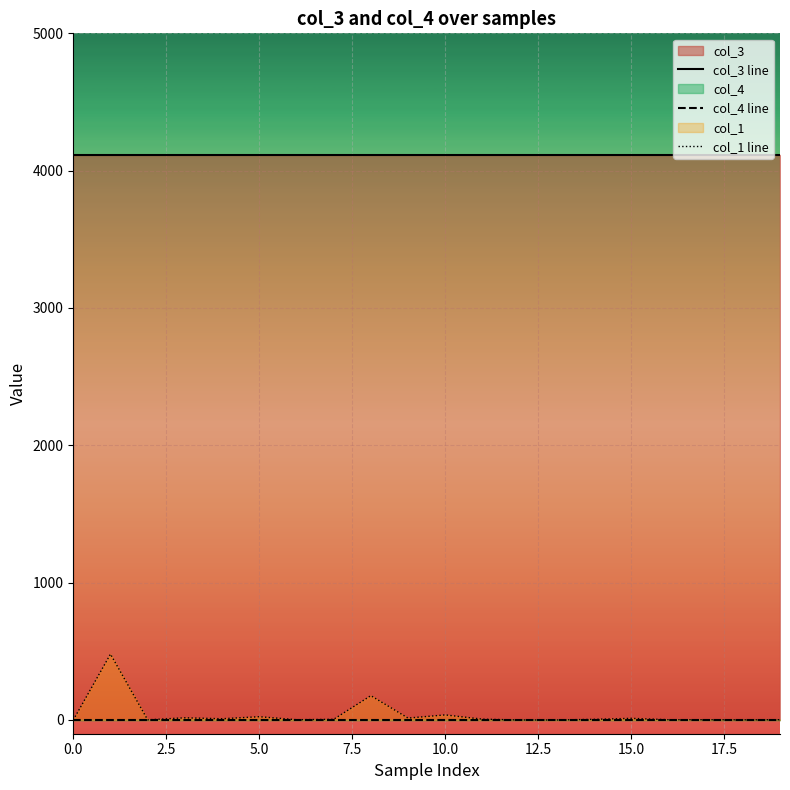

The col_3 line series shows 7098.9 at 17.5. True or false?

False